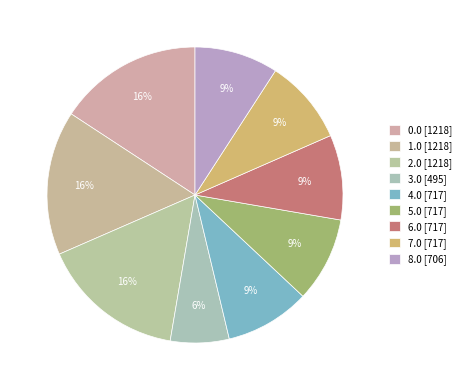

To the nearest percent, what portion does 3.0 represent?

6%